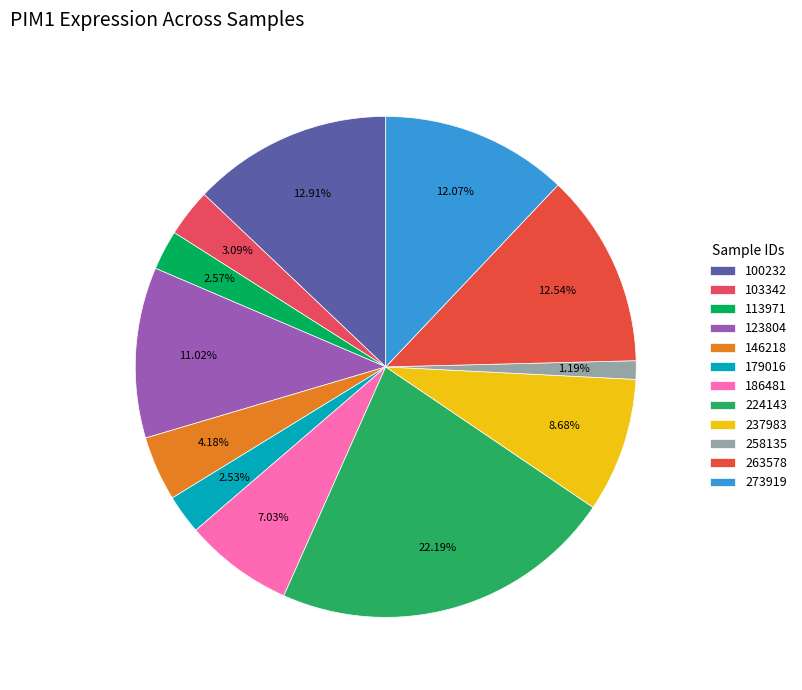

To the nearest percent, what percentage of the pie is 186481?

7%